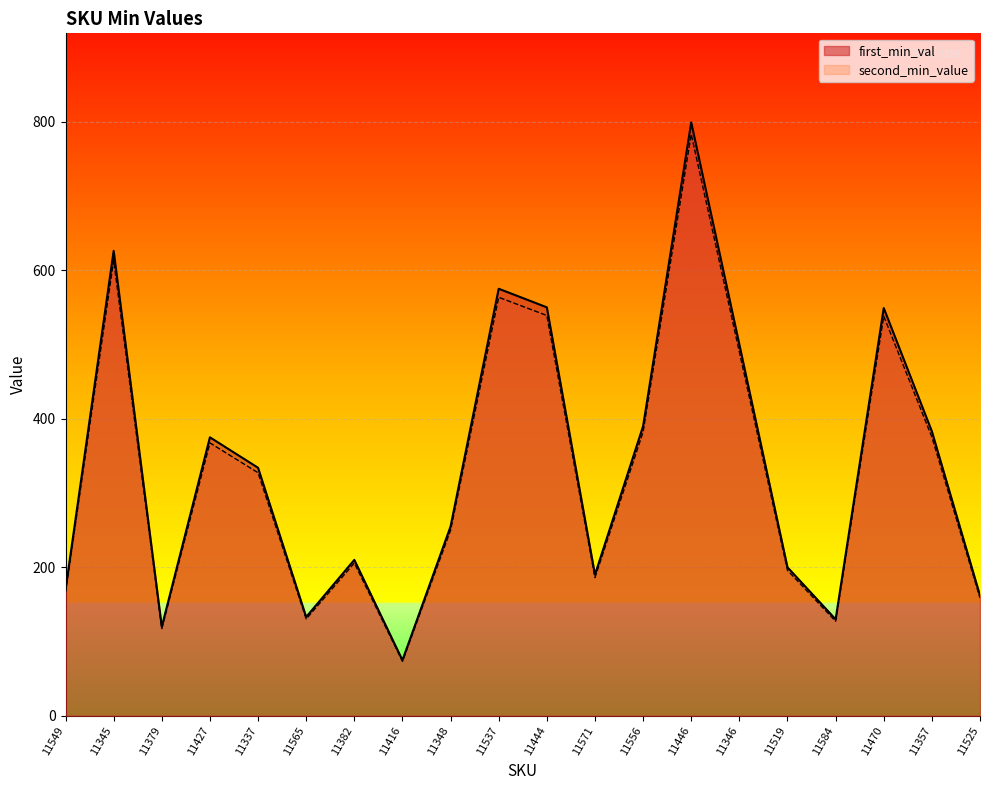

Which has a higher value, 11416 or 11470?

11470